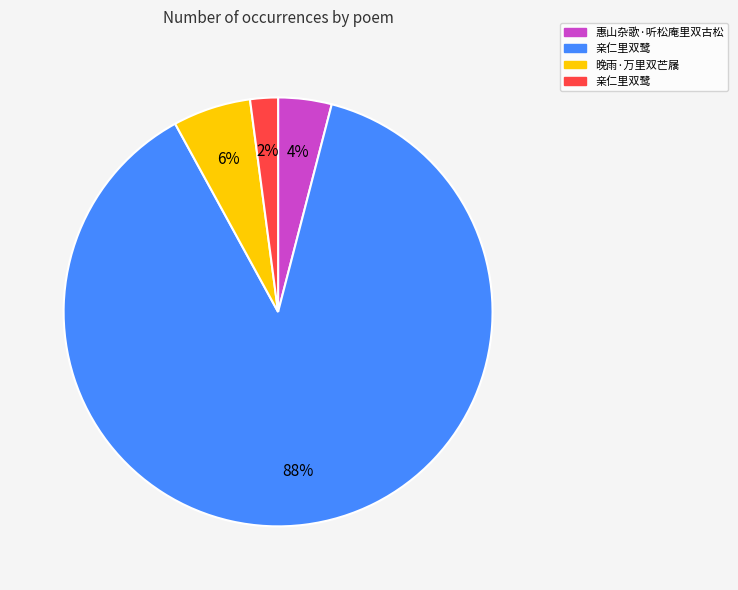

To the nearest percent, what is the average slice percentage?

25%